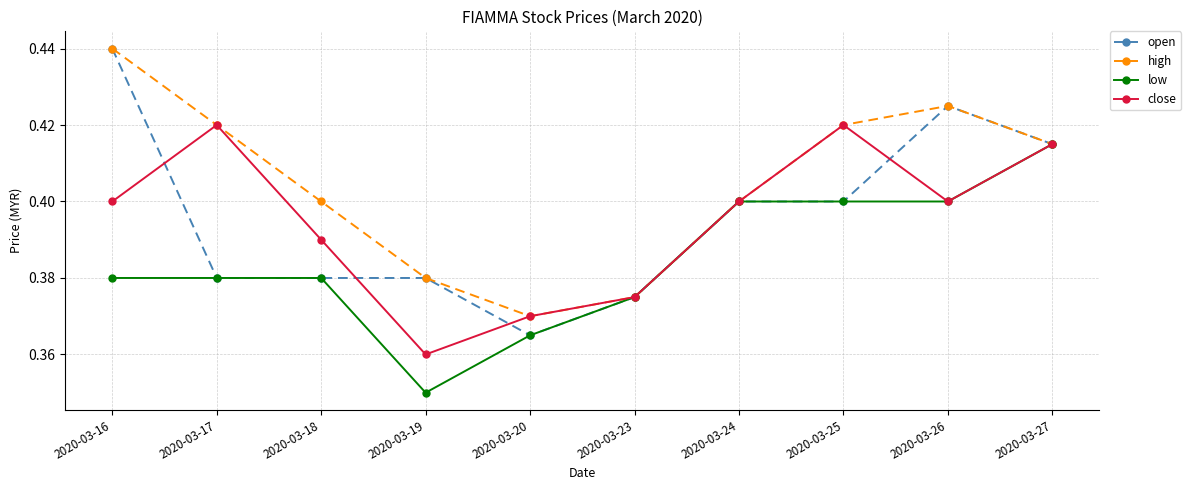

How many close values are between 0 and 1?

10